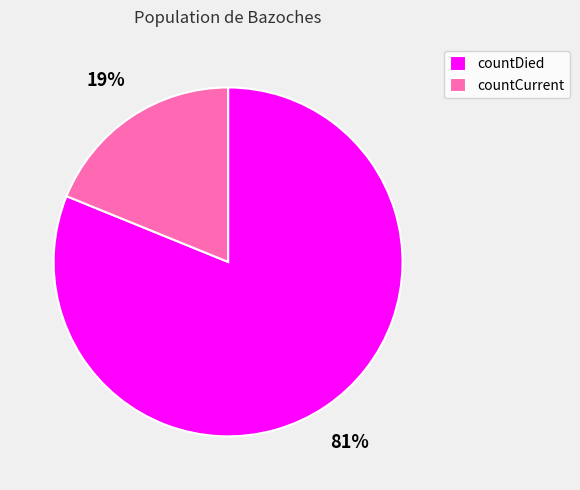

Does countCurrent represent more than half of the total?

No